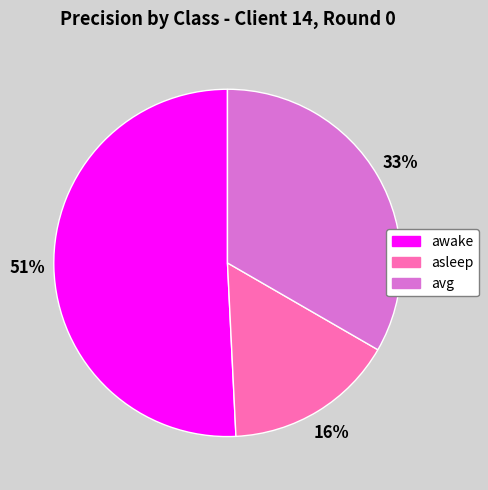

Is it true that avg is 33% of the pie?

True